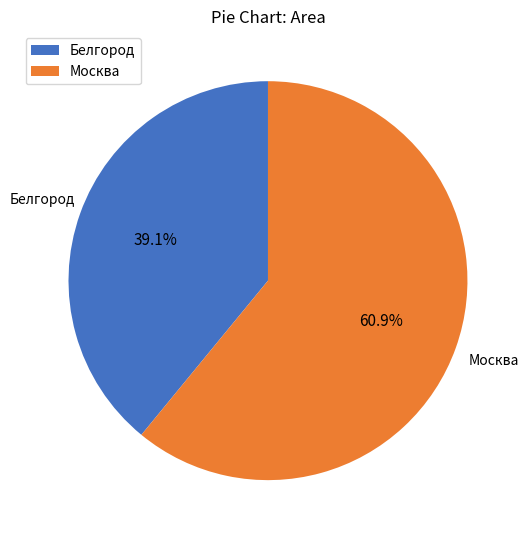

How many segments does this pie chart have?

2